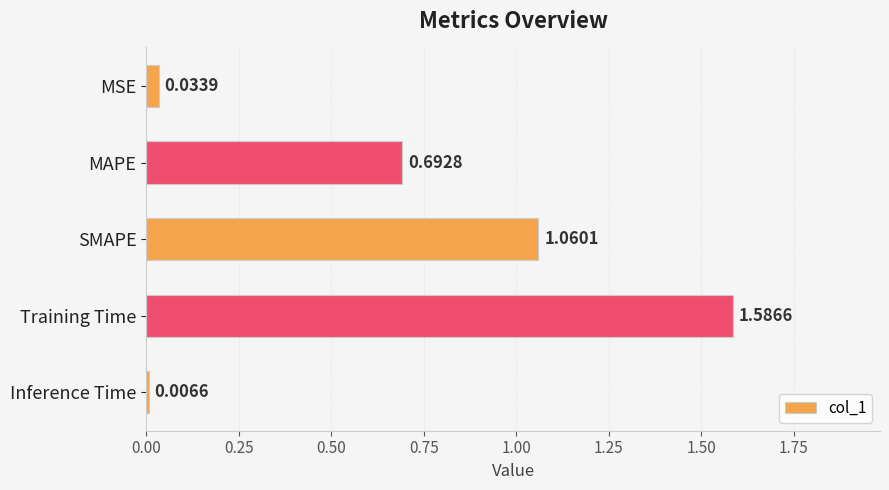

What is the sum of all values?

3.4